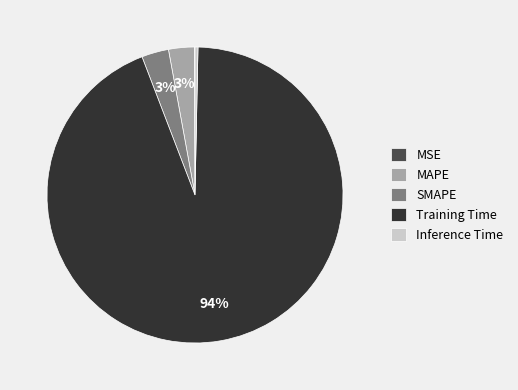

Between MAPE and Training Time, which is larger?

Training Time